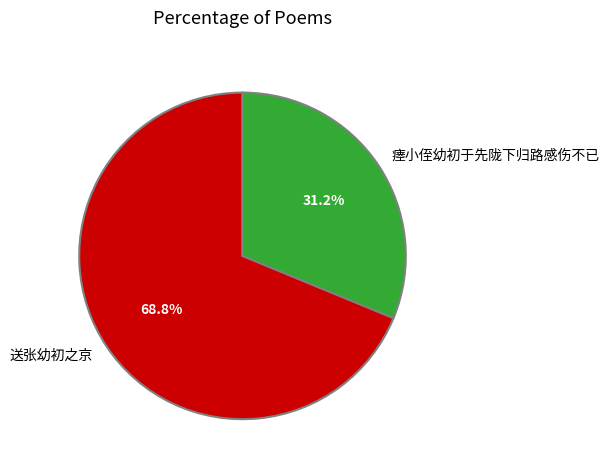

What is the smallest slice in the pie chart?

瘗小侄幼初于先陇下归路感伤不已